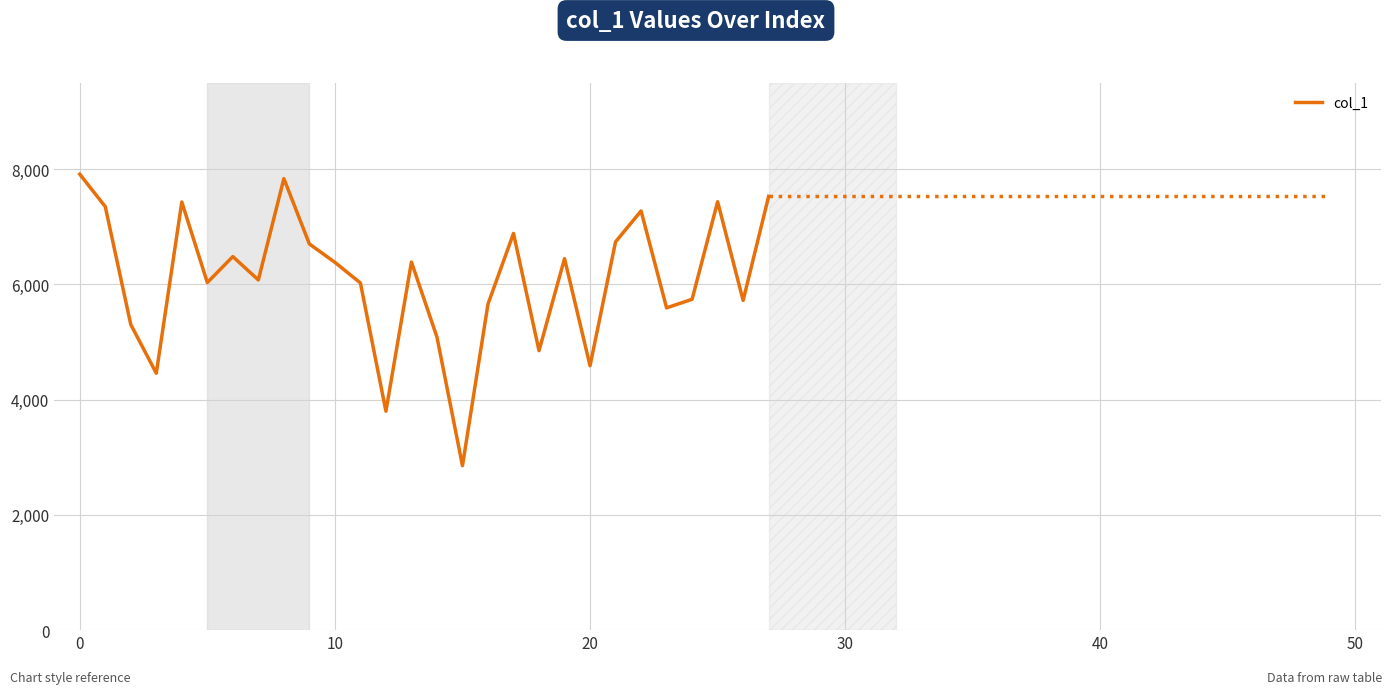

What is the sum of all values?

170609